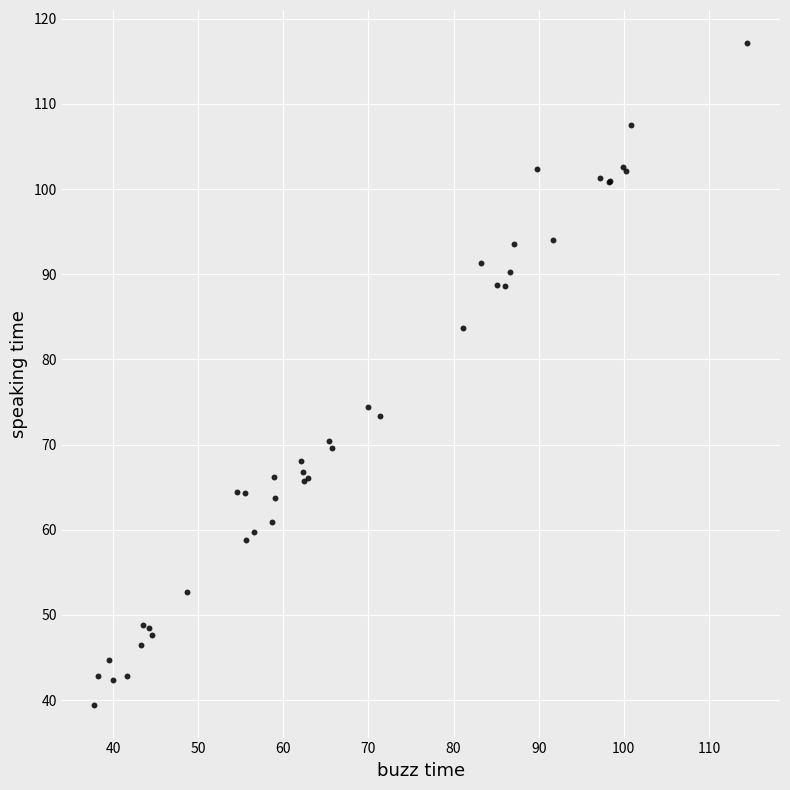

What Y value in the scatter plot is closest to 78?

74.4